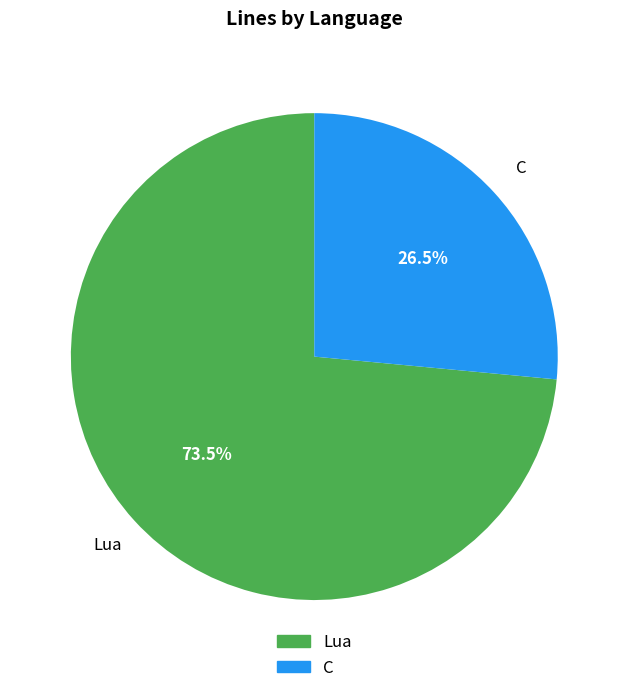

How many segments does this pie chart have?

2